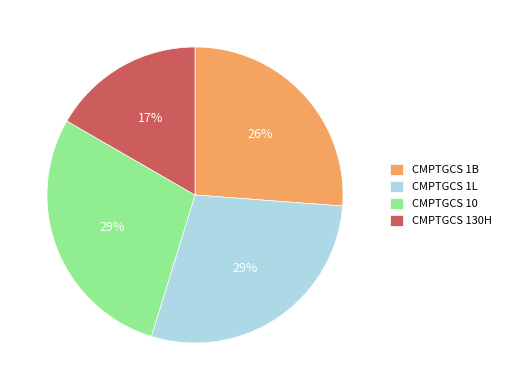

Combined, do CMPTGCS 10 and CMPTGCS 1B account for over 50%?

Yes